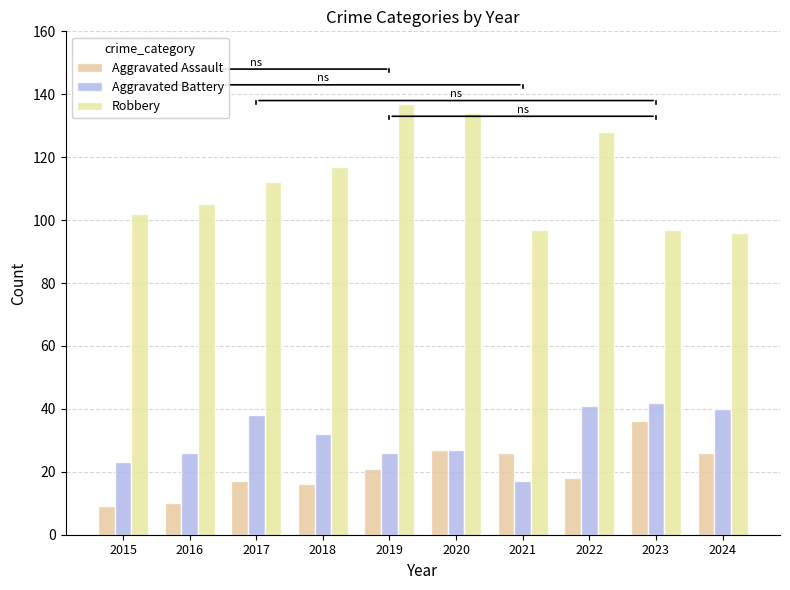

Rank the series by their maximum value, from lowest to highest.

Aggravated Assault, Aggravated Battery, Robbery